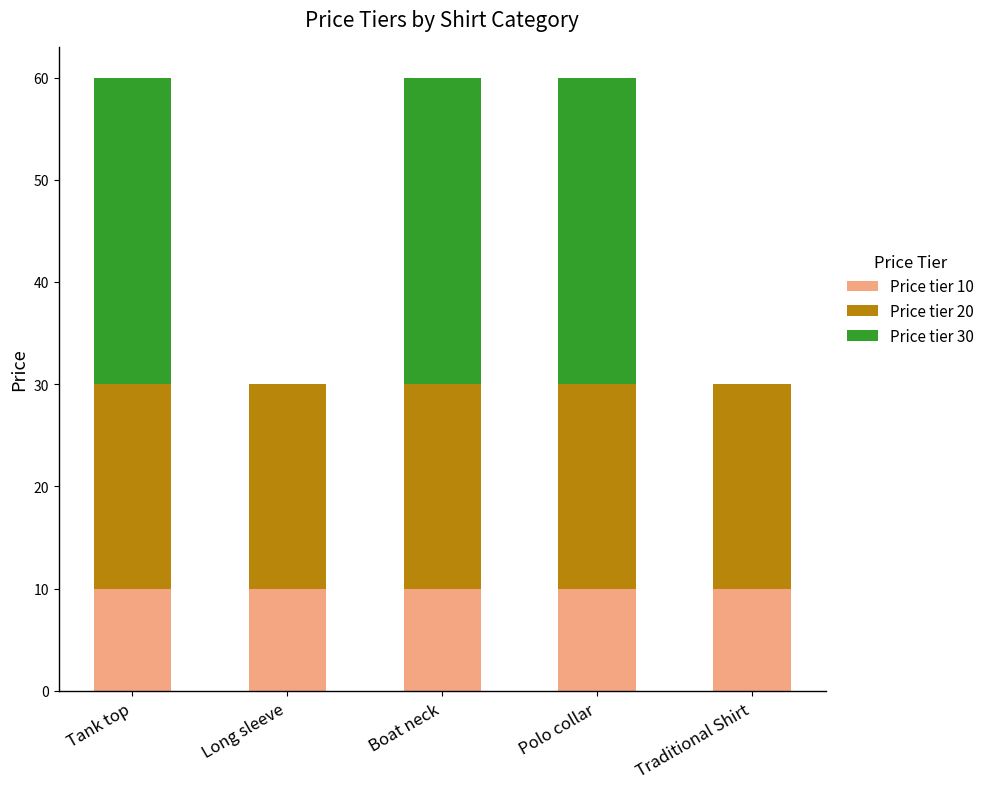

Is it true that Price tier 10 equals 10 at Long sleeve?

True